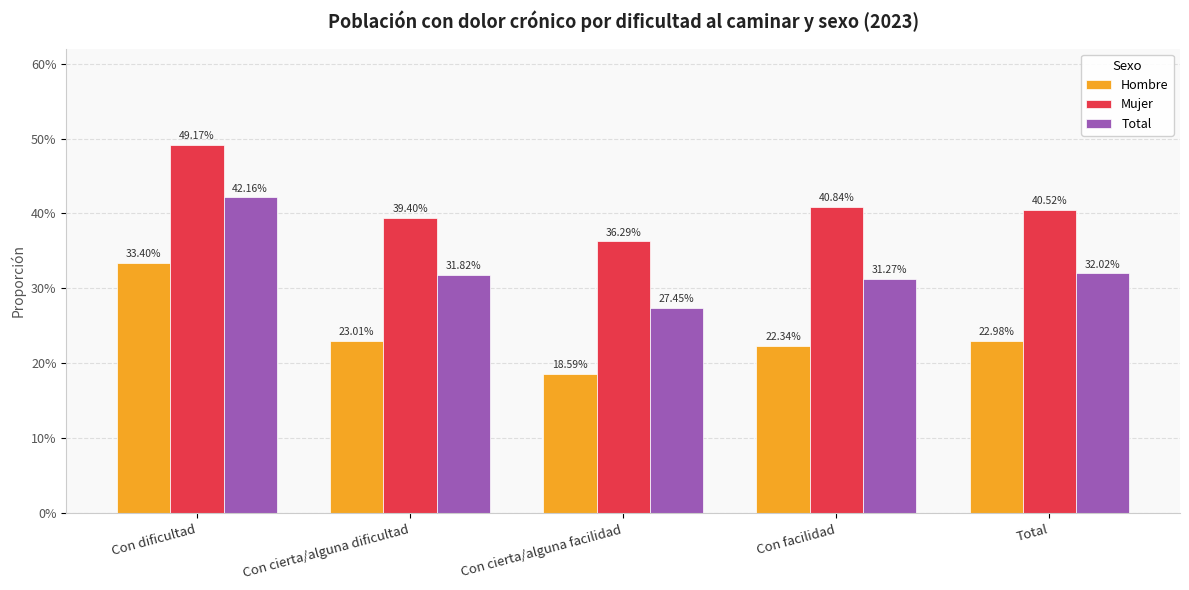

What are all the series names shown in the legend?

Hombre, Mujer, Total